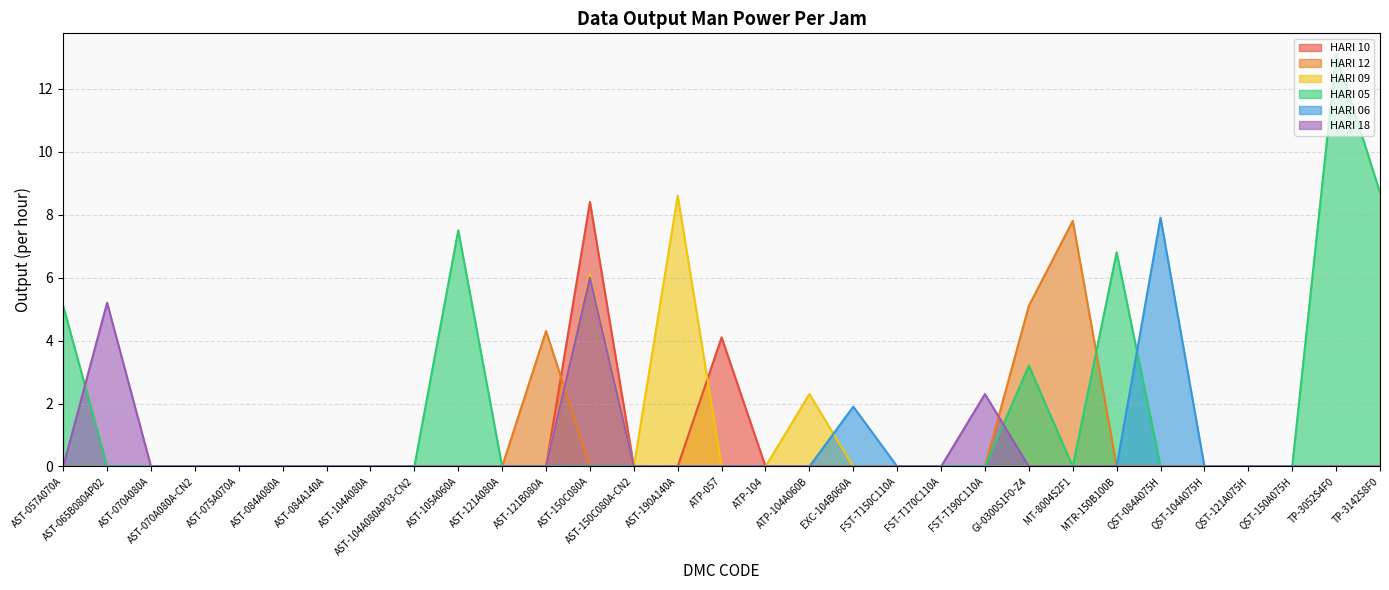

How many values in the HARI 12 series exceed 0?

3